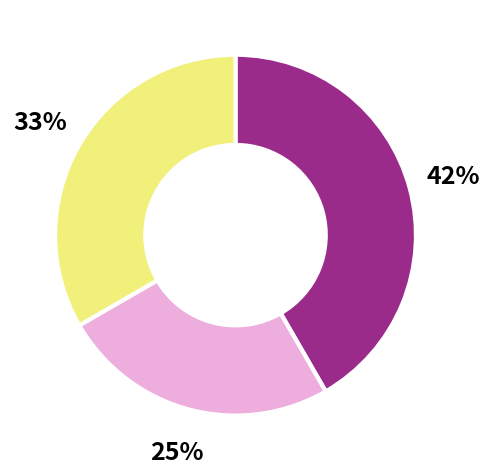

Is there a majority slice in this chart?

No